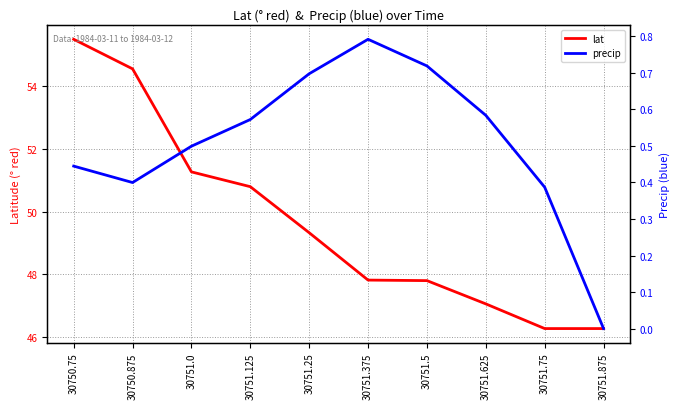

What is the spread (max minus min) of values at 30751.375?

47.0